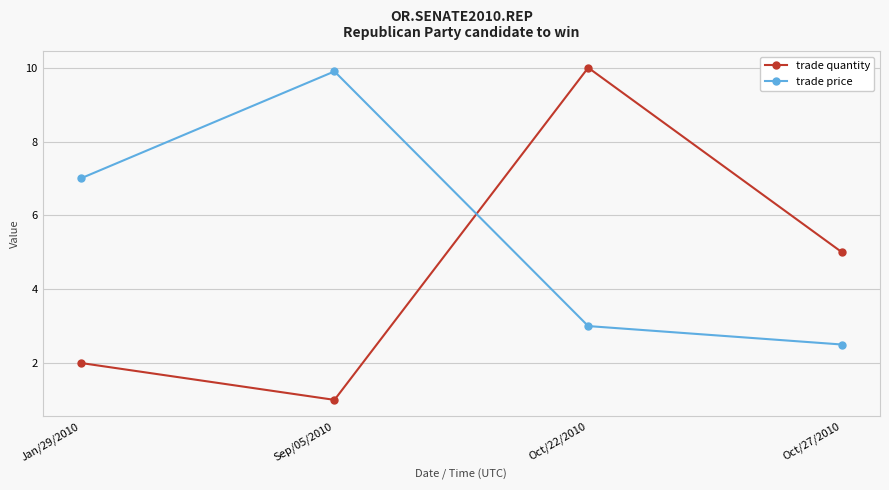

Reading left to right, list all the values displayed in this chart.

trade quantity: Jan/29/2010=2.0	Sep/05/2010=1.0	Oct/22/2010=10.0	Oct/27/2010=5.0
trade price: Jan/29/2010=7.0	Sep/05/2010=9.9	Oct/22/2010=3.0	Oct/27/2010=2.5